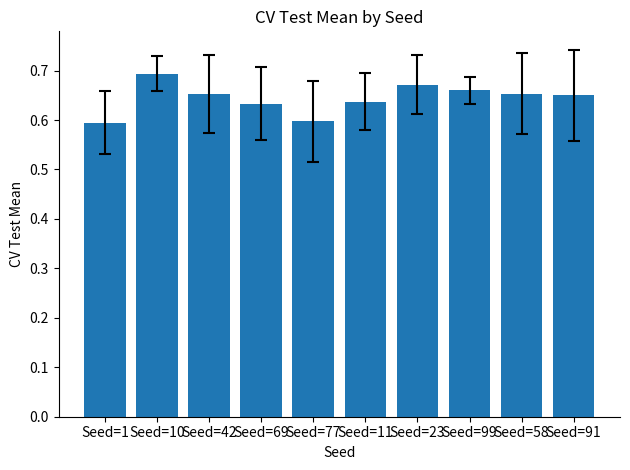

Which category has the highest value across all series?

Seed=10